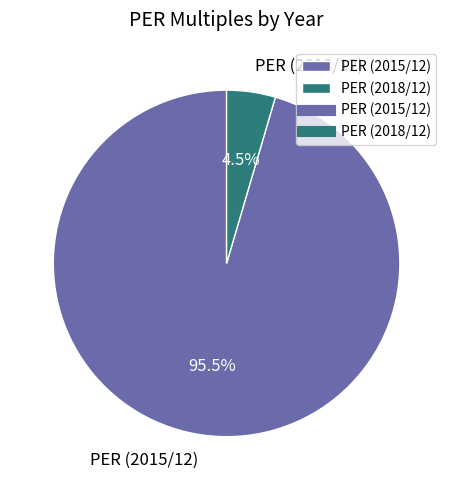

Does PER (2015/12) account for over 50% of the chart?

Yes